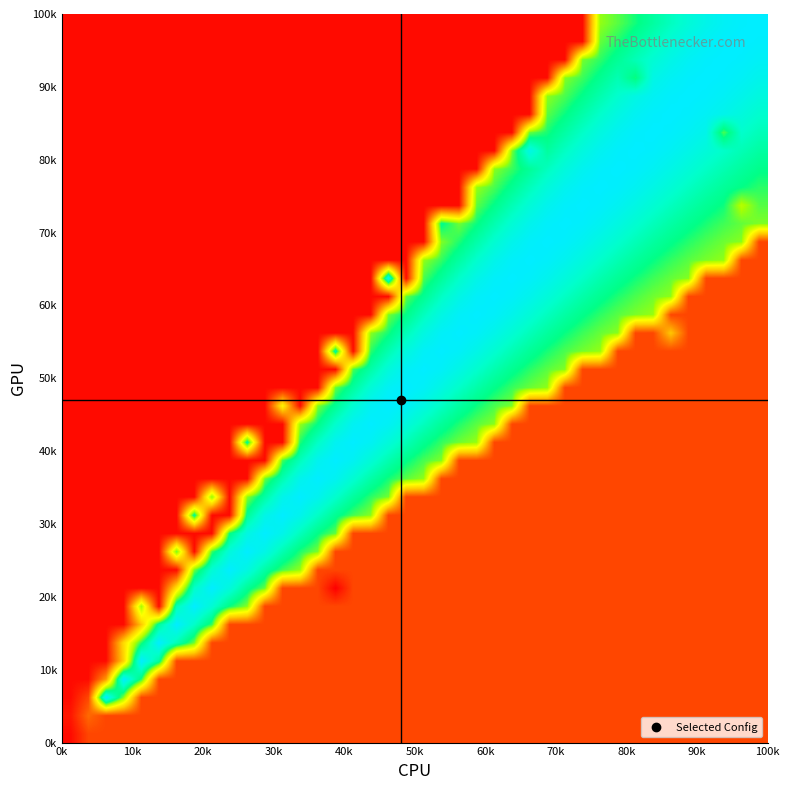

At how many categories does at least one series exceed 48?

38